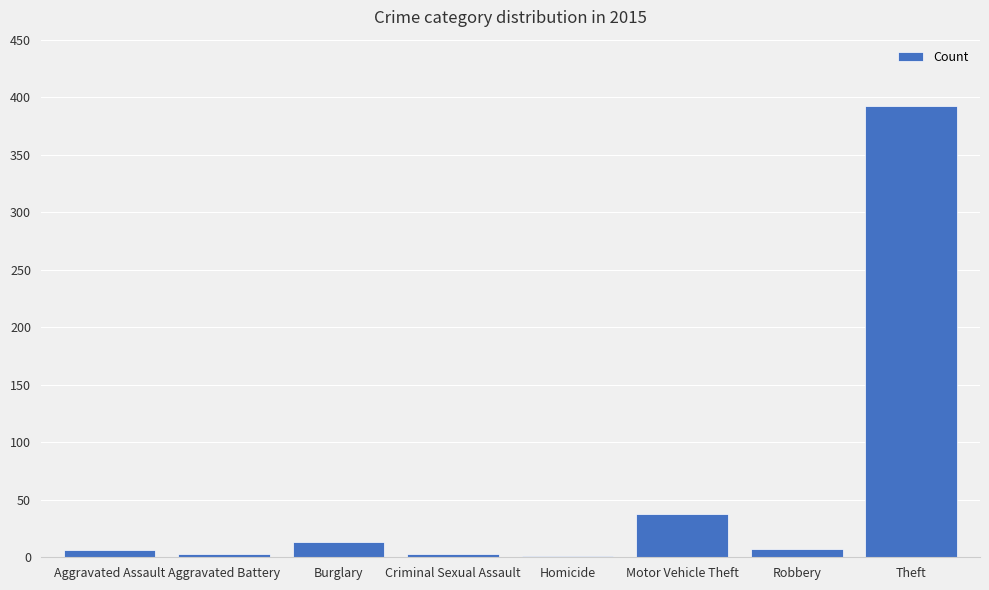

What is the sum of the values at Theft and Burglary?

405